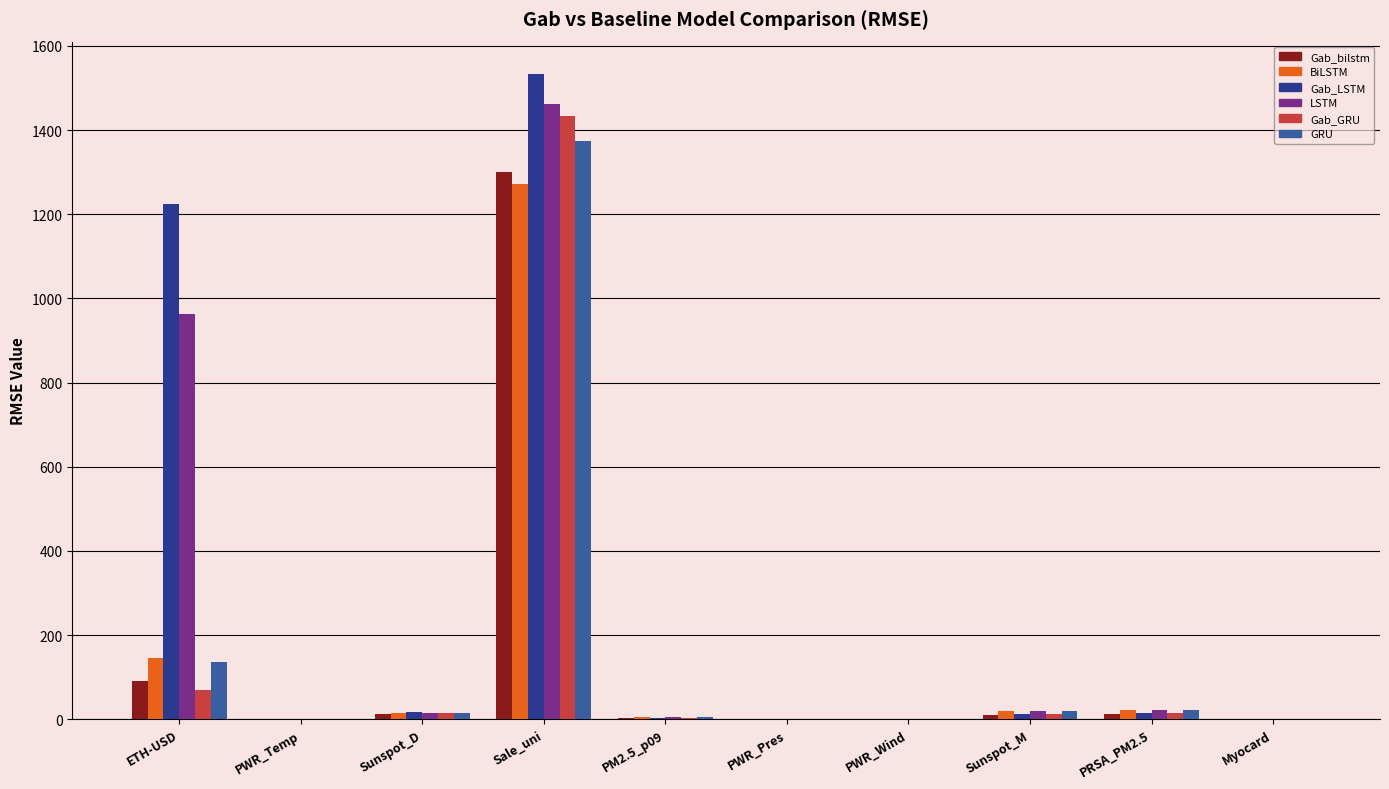

What is the sum of all Gab_GRU values?

1546.5